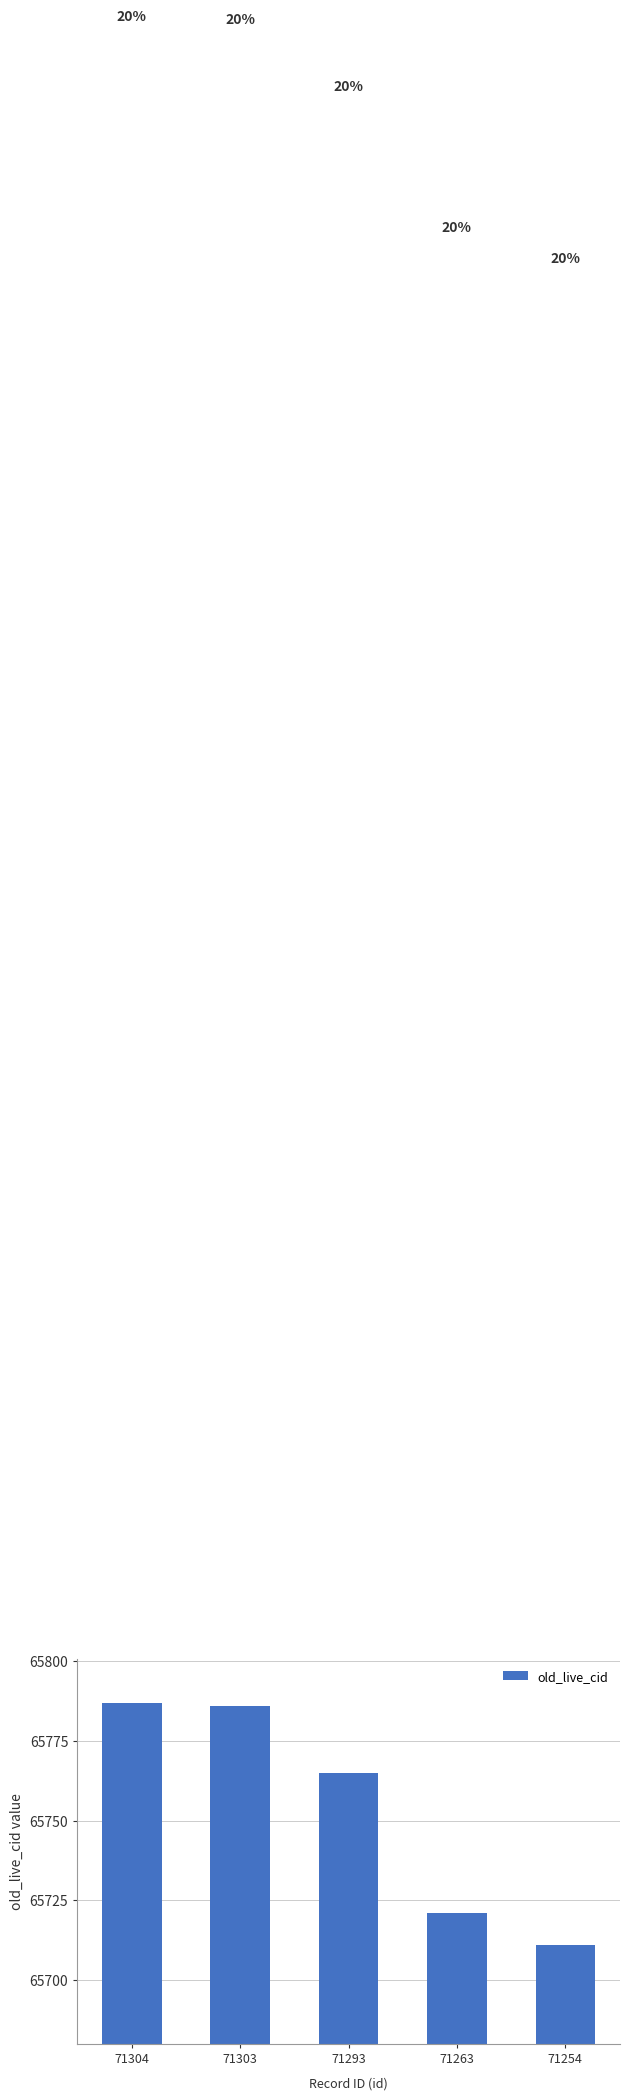

Reading left to right, what are all the values shown in this chart?

65787	65786	65765	65721	65711